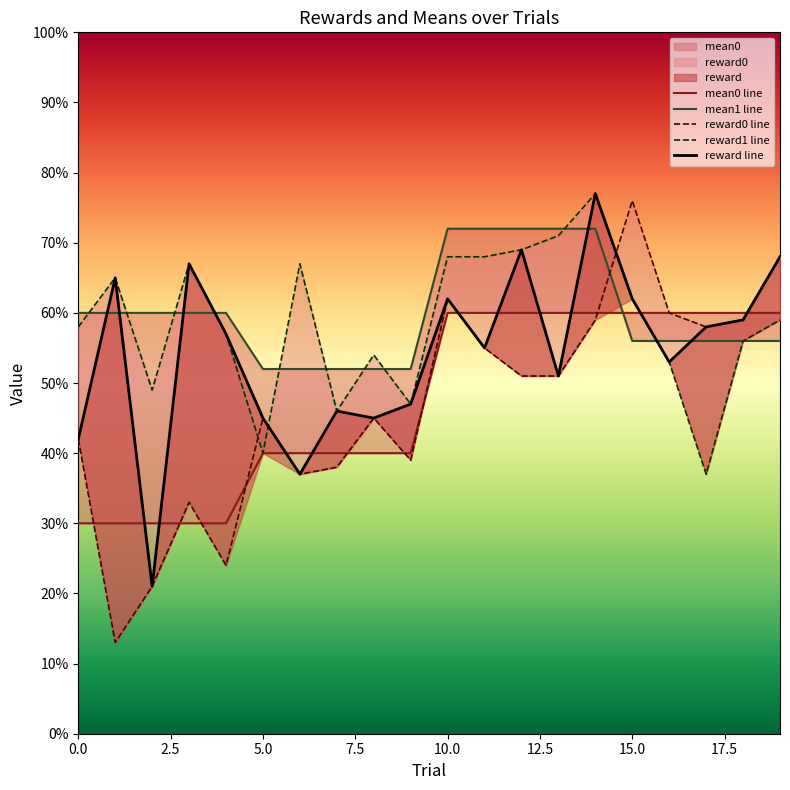

How many distinct data groups are displayed?

5